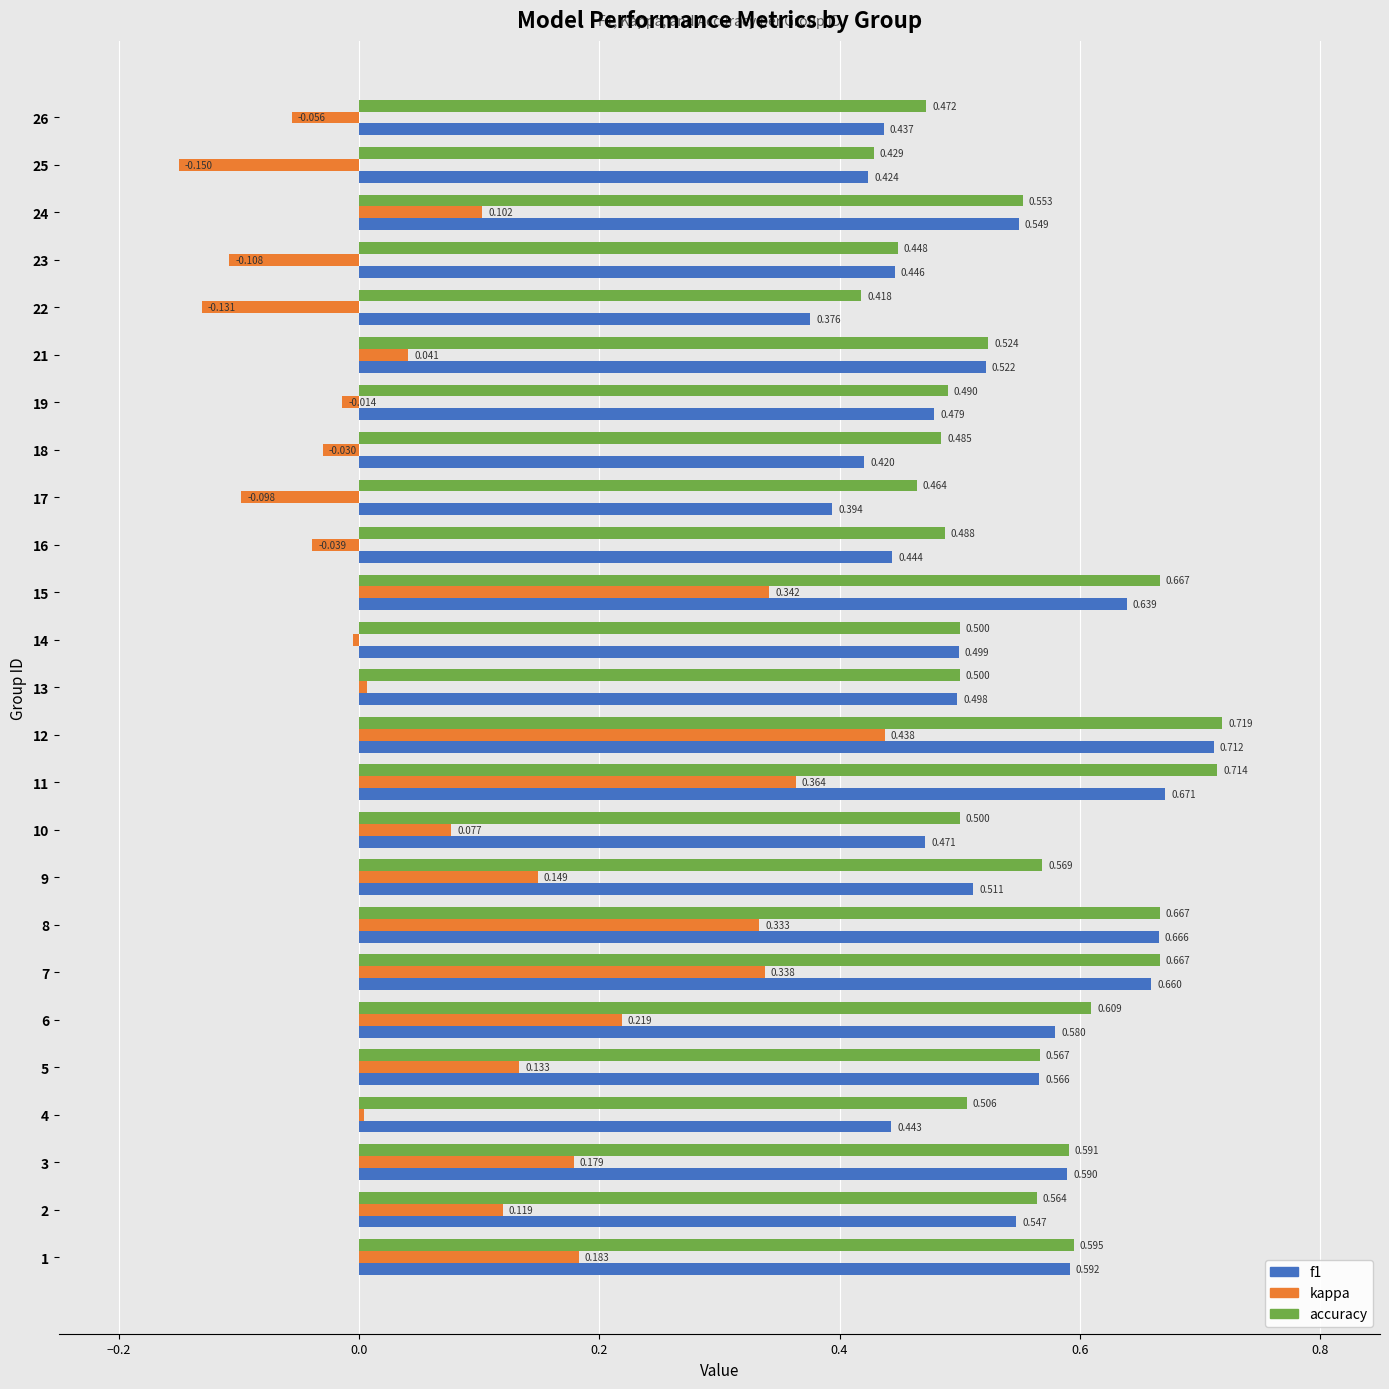

What is the average value of the accuracy series?

0.5